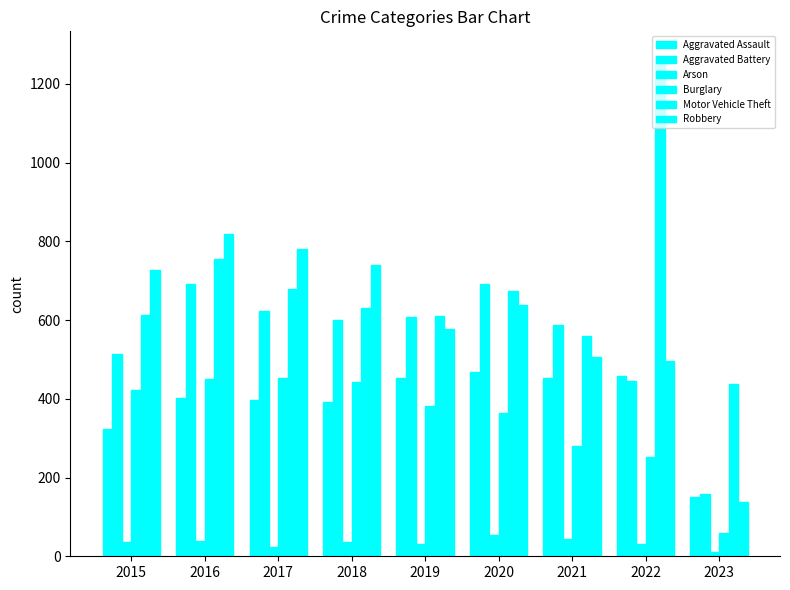

At how many categories does at least one series exceed 368?

9